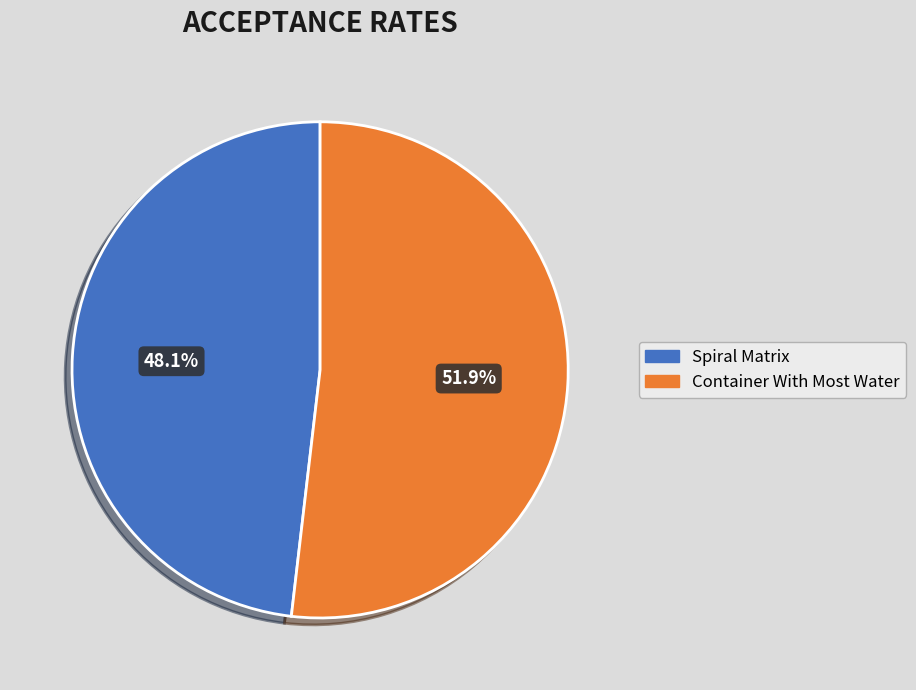

To the nearest percent, what percentage of the pie is Container With Most Water?

52%